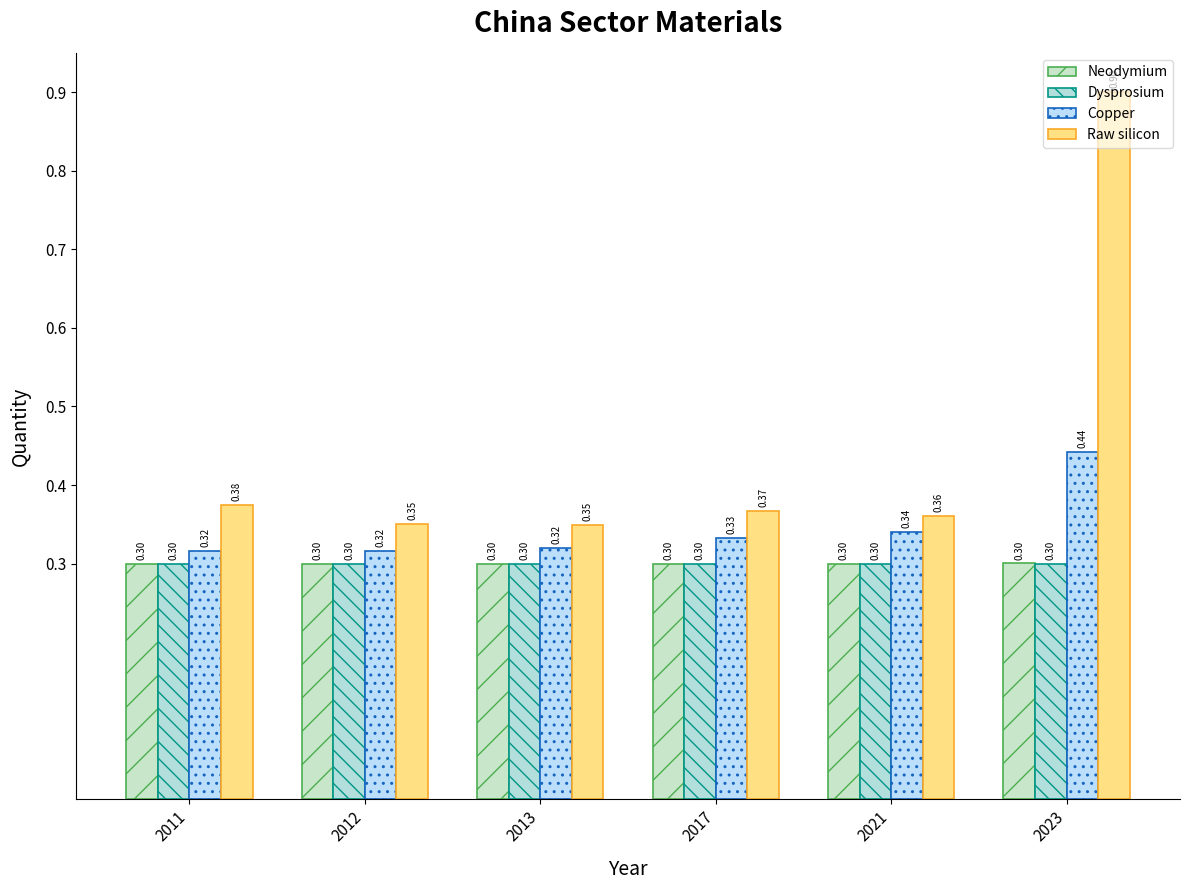

The value of Neodymium at 2012 is 0.2. True or false?

False